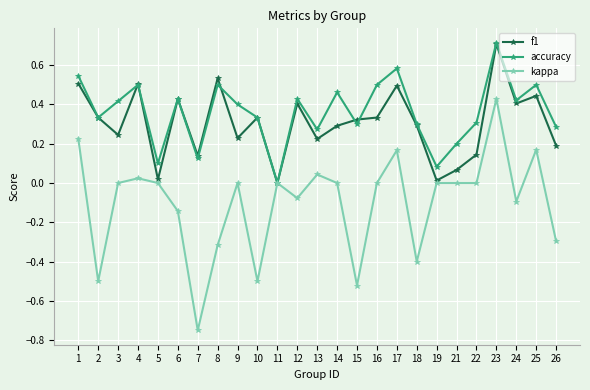

Which series changed the most between 14 and 22?

accuracy